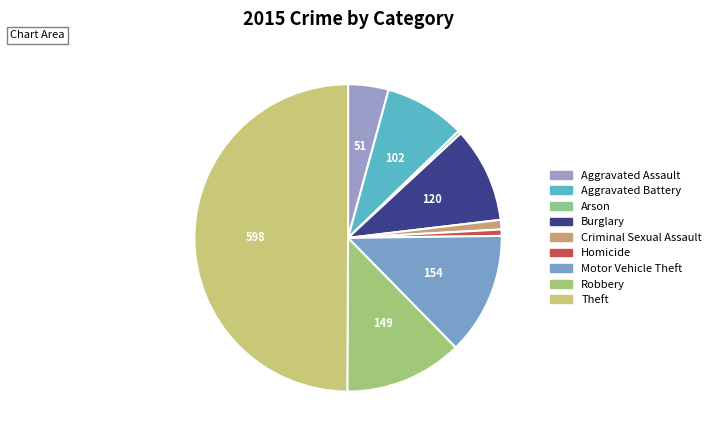

What is the change in value from Criminal Sexual Assault to Theft?

+586